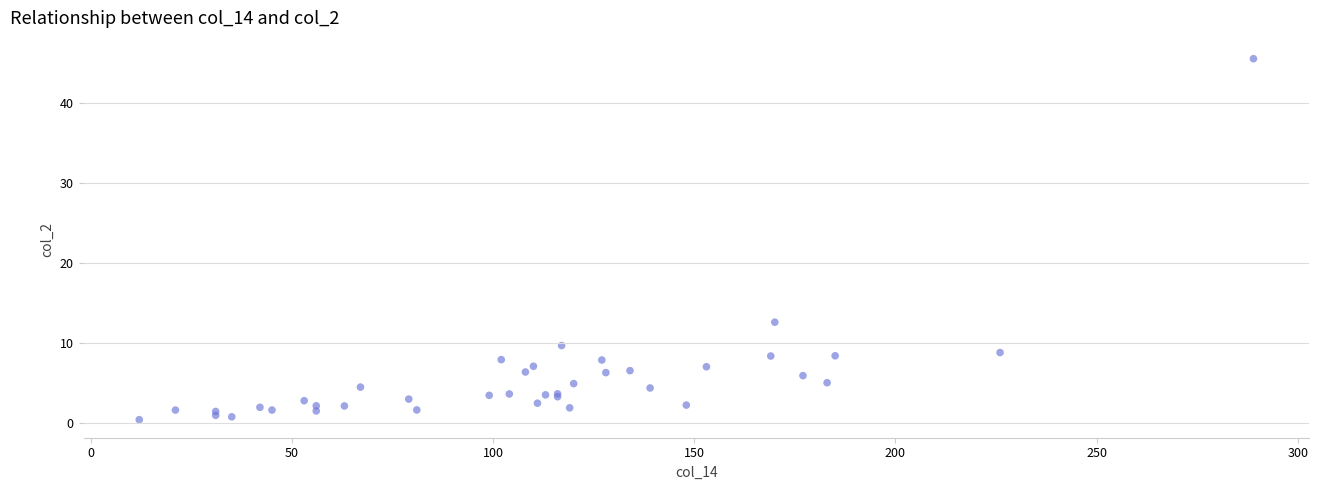

What Y value in the scatter plot is closest to 23?

12.6